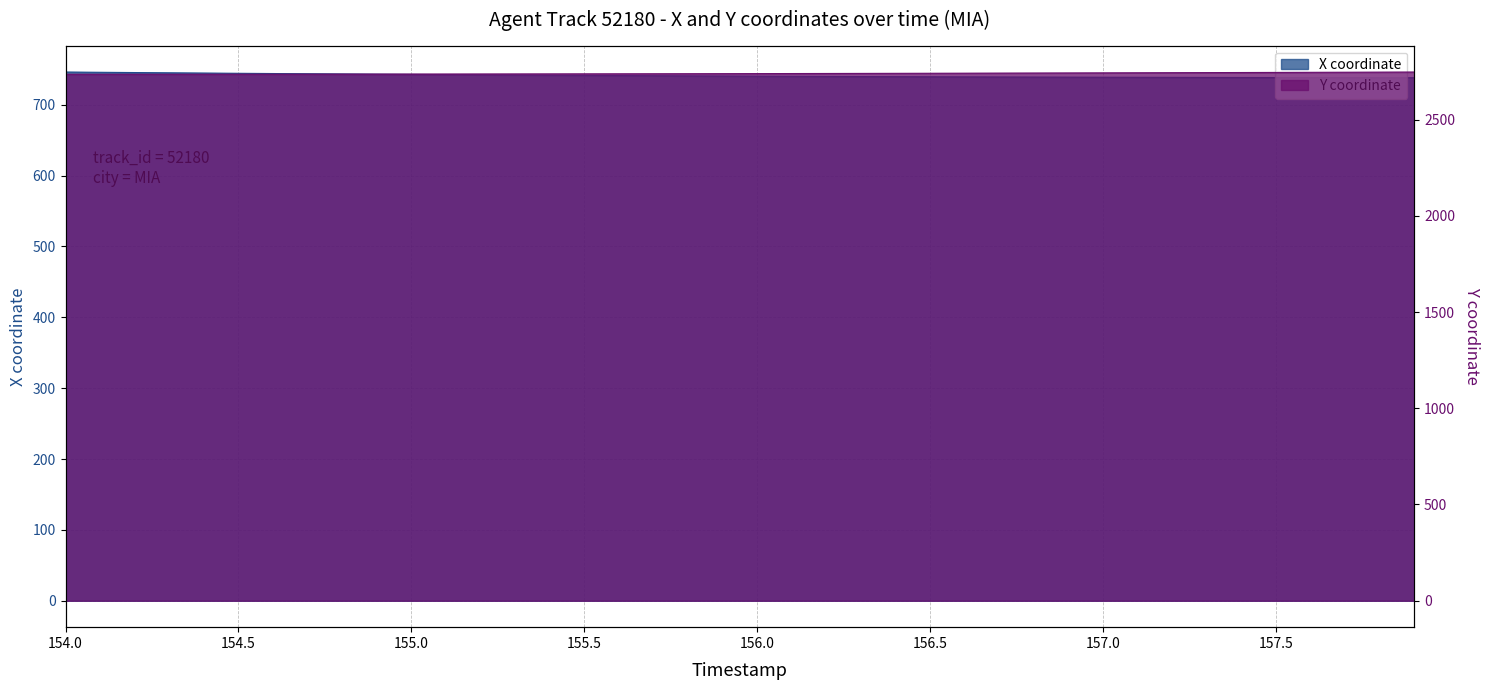

How many distinct data groups are displayed?

2